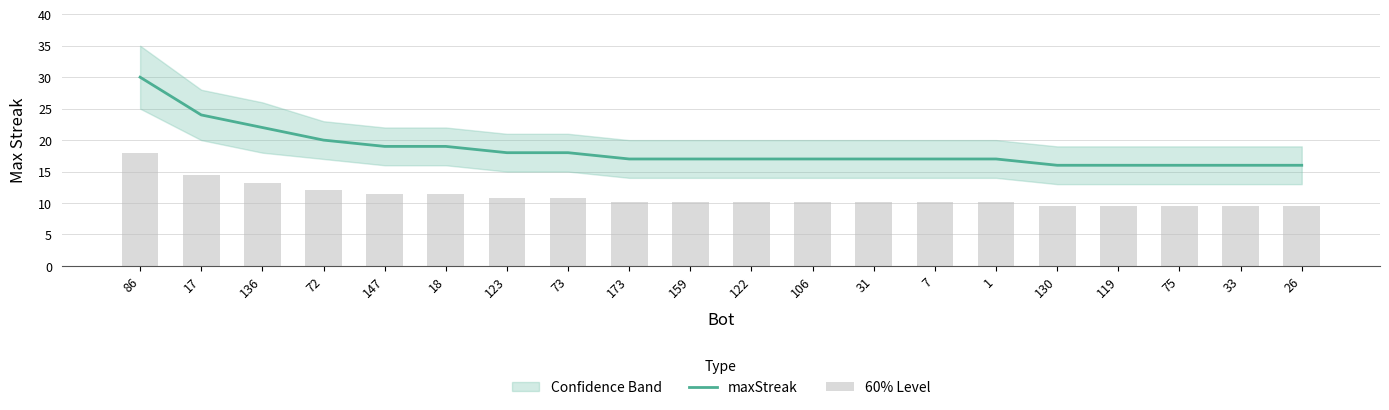

Reading left to right, extract all data points from this chart.

maxStreak: 30.0	24.0	22.0	20.0	19.0	19.0	18.0	18.0	17.0	17.0	17.0	17.0	17.0	17.0	17.0	16.0	16.0	16.0	16.0	16.0
60% Level: 18.0	14.4	13.2	12.0	11.4	11.4	10.8	10.8	10.2	10.2	10.2	10.2	10.2	10.2	10.2	9.6	9.6	9.6	9.6	9.6